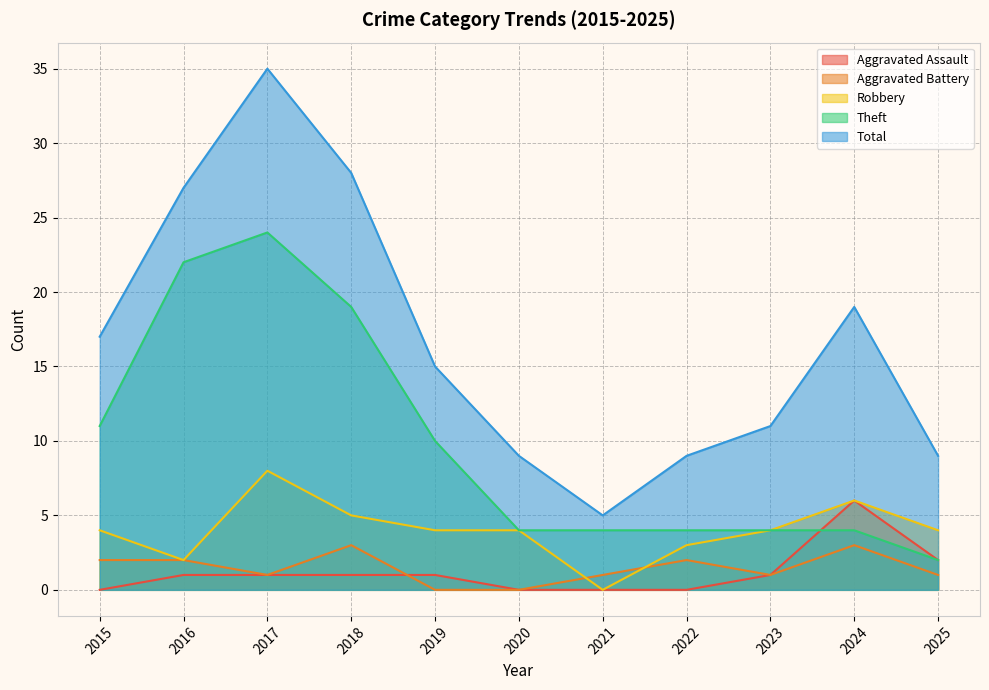

Is it true that Aggravated Assault equals 1 at 2025?

False